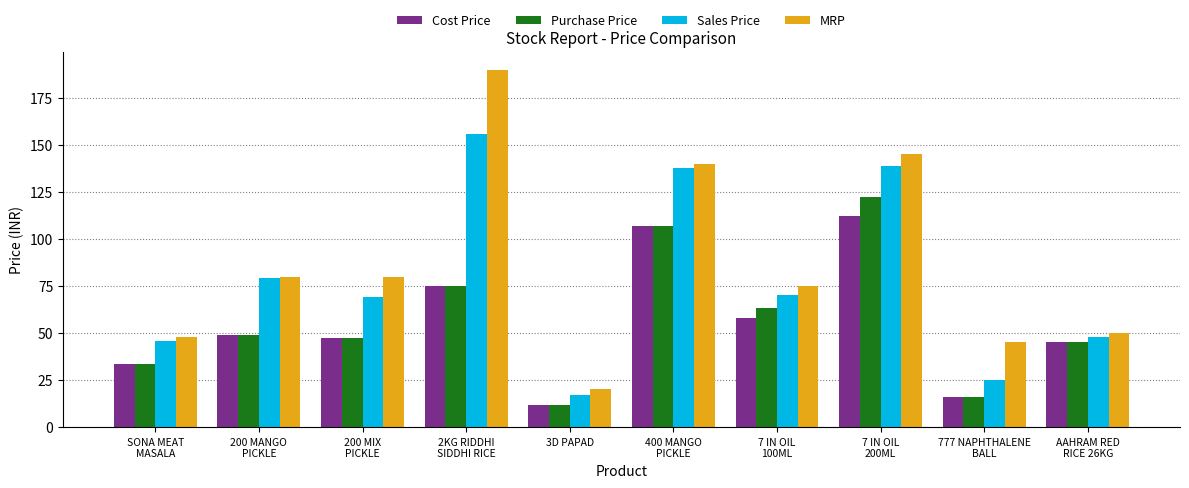

Reading left to right, transcribe all the data shown in this chart.

Cost Price: SONA MEAT
MASALA=33.6	200 MANGO
PICKLE=49.1	200 MIX
PICKLE=47.3	2KG RIDDHI
SIDDHI RICE=75.0	3D PAPAD=12.0	400 MANGO
PICKLE=107.1	7 IN OIL
100ML=58.0	7 IN OIL
200ML=112.2	777 NAPHTHALENE
BALL=16.0	AAHRAM RED
RICE 26KG=45.4
Purchase Price: SONA MEAT
MASALA=33.6	200 MANGO
PICKLE=49.1	200 MIX
PICKLE=47.3	2KG RIDDHI
SIDDHI RICE=75.0	3D PAPAD=12.0	400 MANGO
PICKLE=107.1	7 IN OIL
100ML=63.2	7 IN OIL
200ML=122.3	777 NAPHTHALENE
BALL=16.0	AAHRAM RED
RICE 26KG=45.4
Sales Price: SONA MEAT
MASALA=46.0	200 MANGO
PICKLE=79.0	200 MIX
PICKLE=69.0	2KG RIDDHI
SIDDHI RICE=156.0	3D PAPAD=17.0	400 MANGO
PICKLE=138.0	7 IN OIL
100ML=70.0	7 IN OIL
200ML=139.0	777 NAPHTHALENE
BALL=25.0	AAHRAM RED
RICE 26KG=48.0
MRP: SONA MEAT
MASALA=48.0	200 MANGO
PICKLE=80.0	200 MIX
PICKLE=80.0	2KG RIDDHI
SIDDHI RICE=190.0	3D PAPAD=20.0	400 MANGO
PICKLE=140.0	7 IN OIL
100ML=75.0	7 IN OIL
200ML=145.0	777 NAPHTHALENE
BALL=45.0	AAHRAM RED
RICE 26KG=50.0